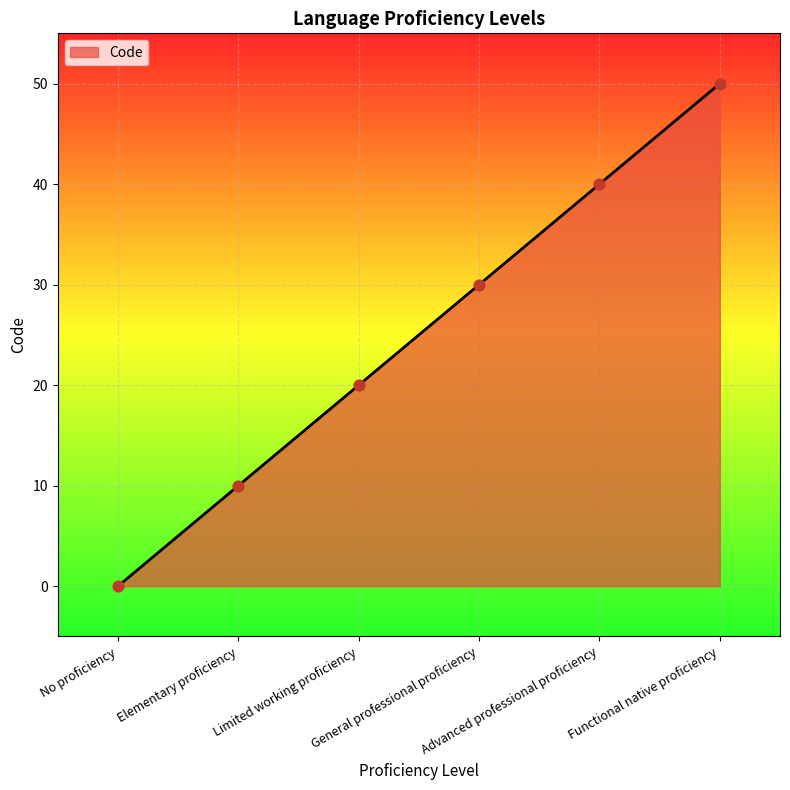

Approximately how many times larger is the value at Limited working proficiency compared to Functional native proficiency?

0.4